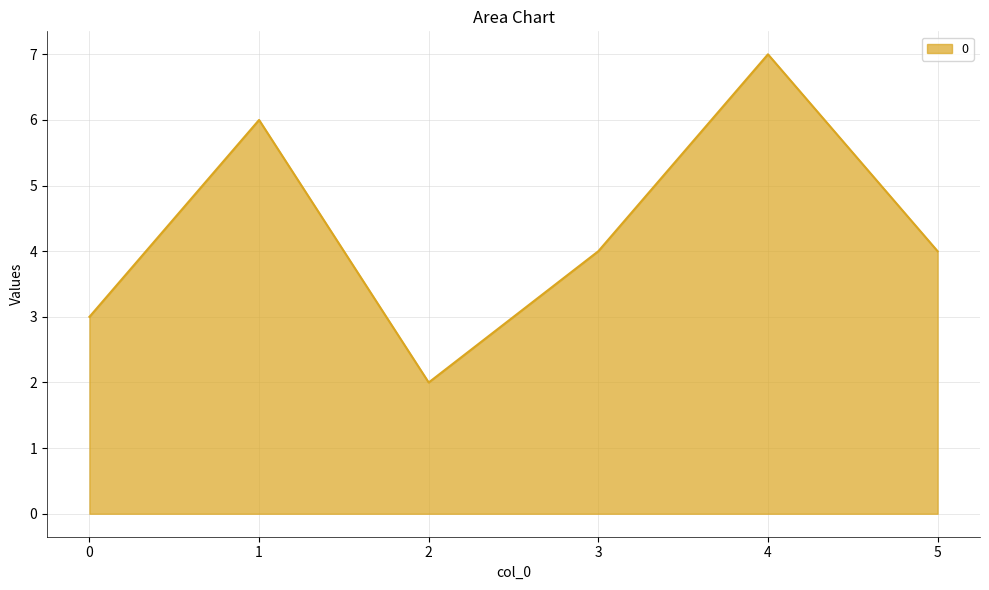

Is it true that the value at 5 is 4?

True